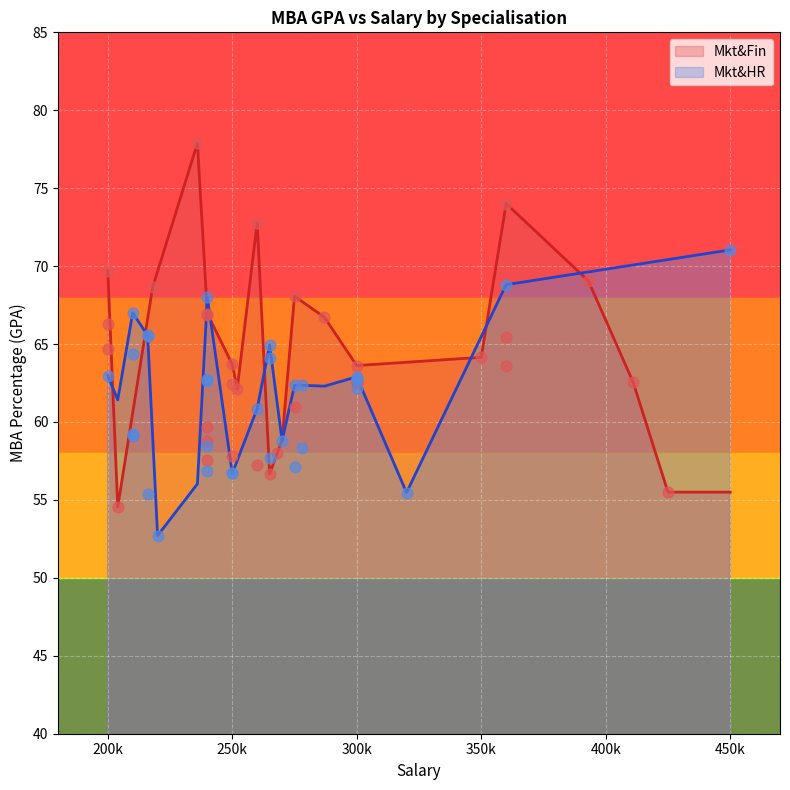

The value of Mkt&Fin at 350k is 64.2. True or false?

True